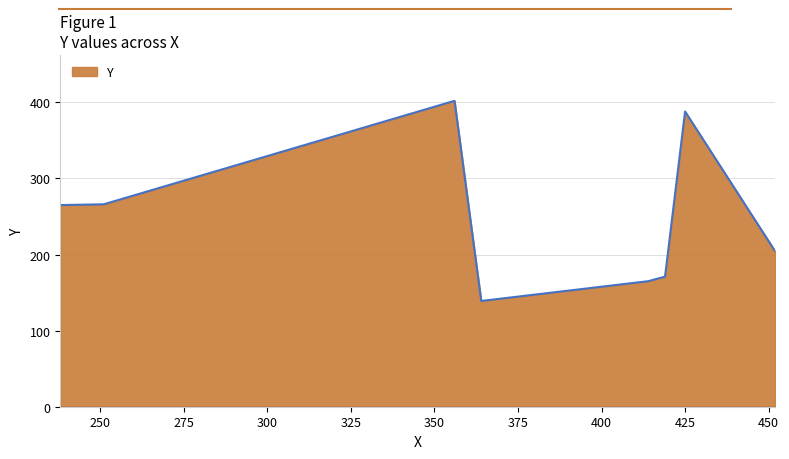

What is the average value?

250